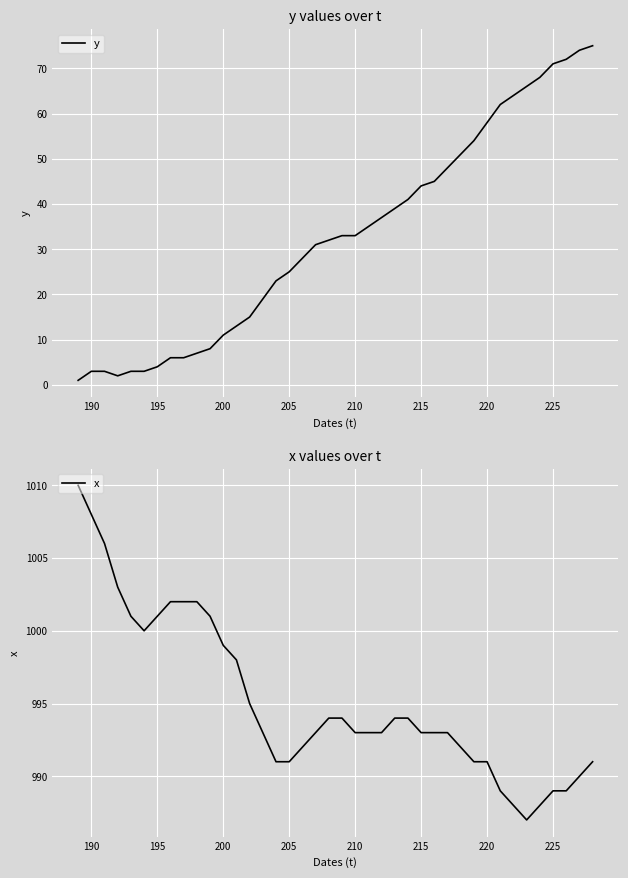

Is it true that y equals 10 at 215?

False